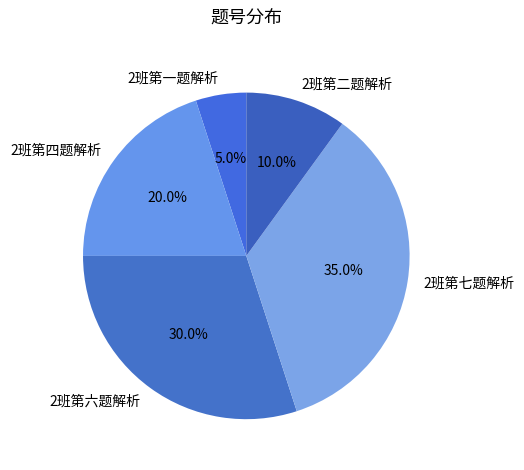

How much of the chart is everything except 2班第七题解析?

65.0%